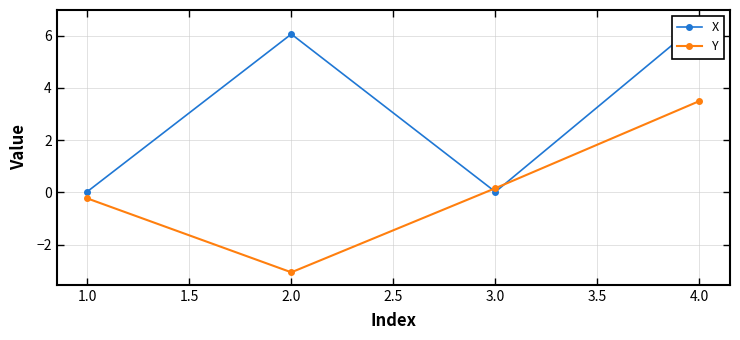

List the labels in order of Y value, smallest first.

2.0, 1.0, 3.0, 4.0